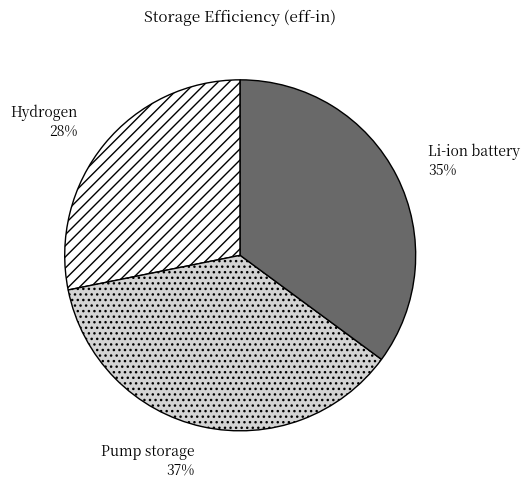

Is the sum of Hydrogen and Li-ion battery greater than half?

Yes